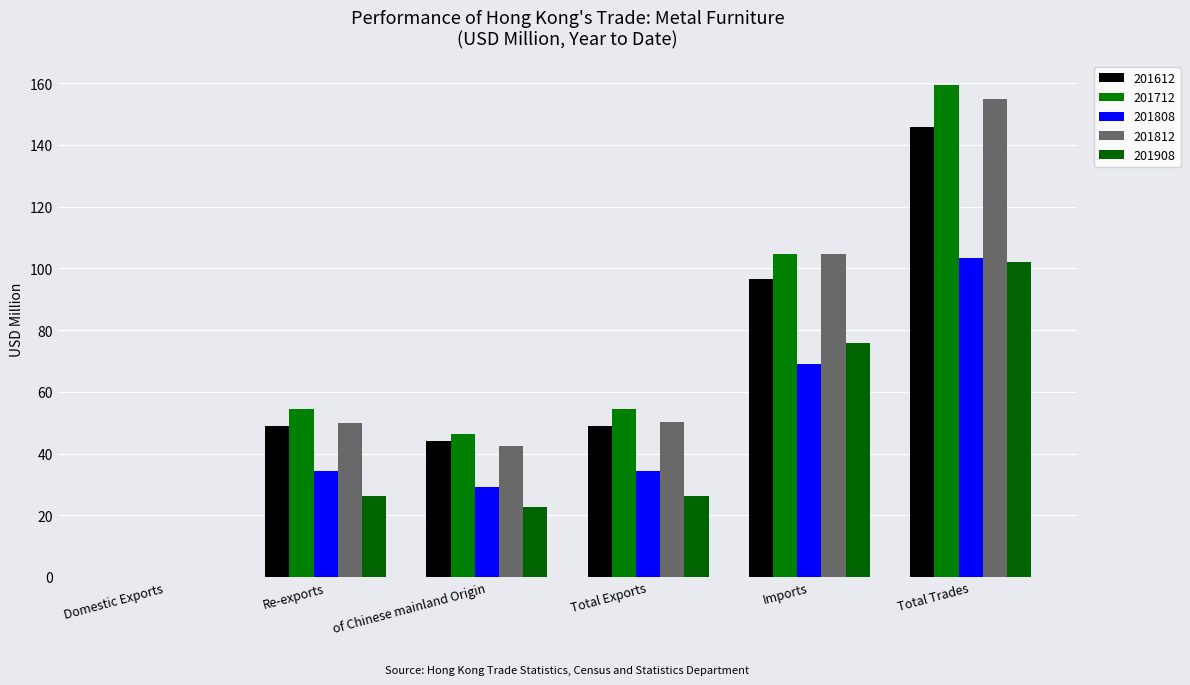

What position from the right is Total Exports?

3